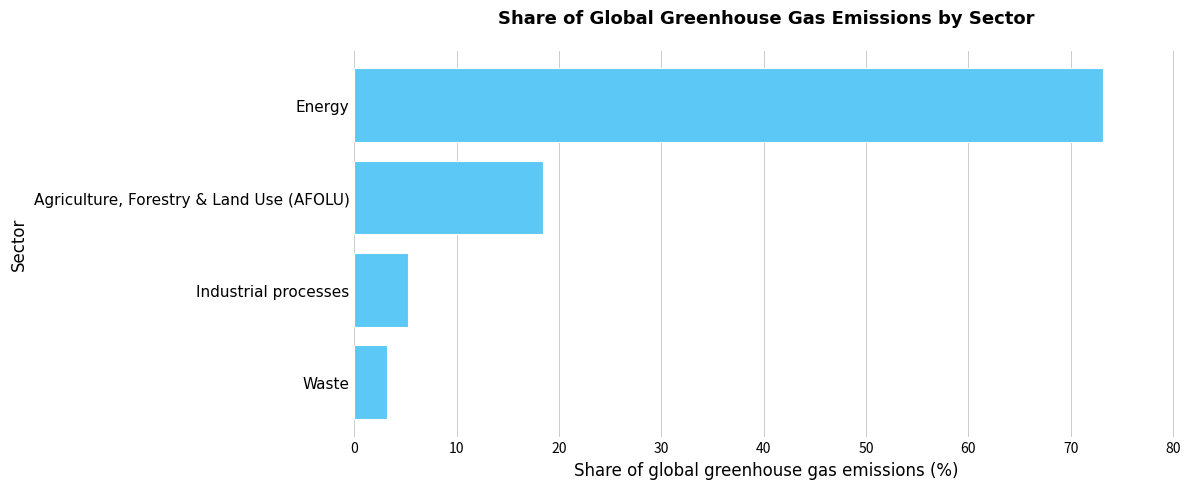

How many data points are less than 18?

2